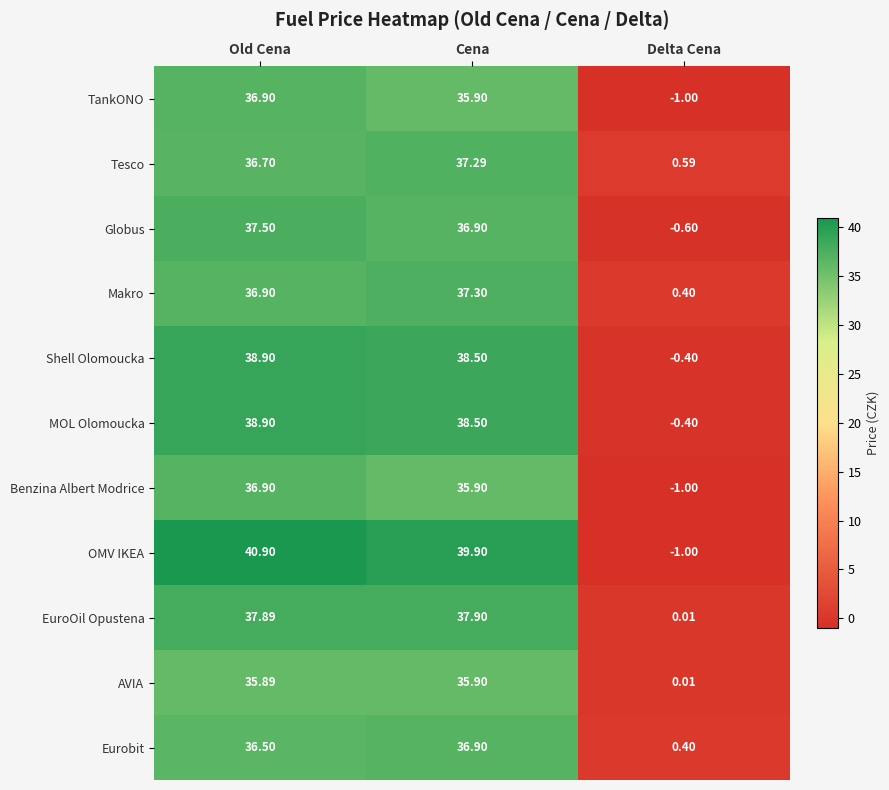

Which series changed the most between Old Cena and Delta Cena?

OMV IKEA